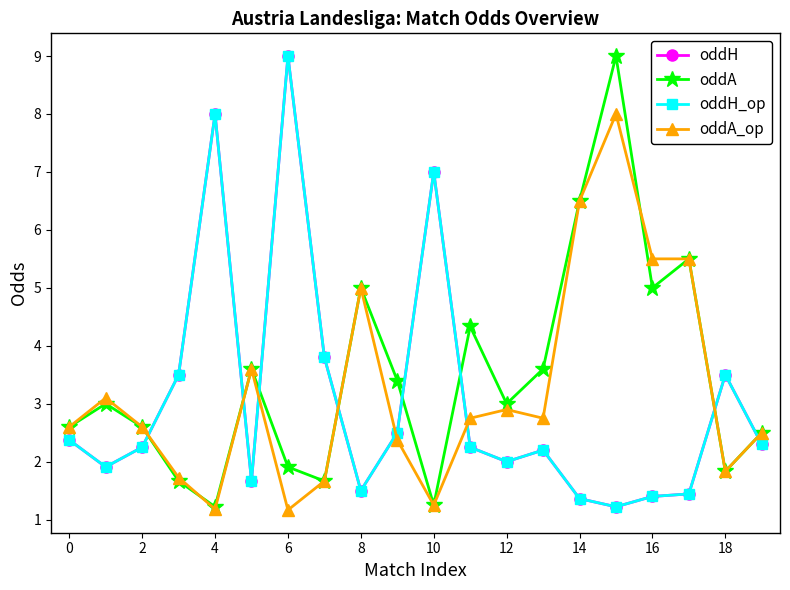

Does the chart have visible grid lines?

No